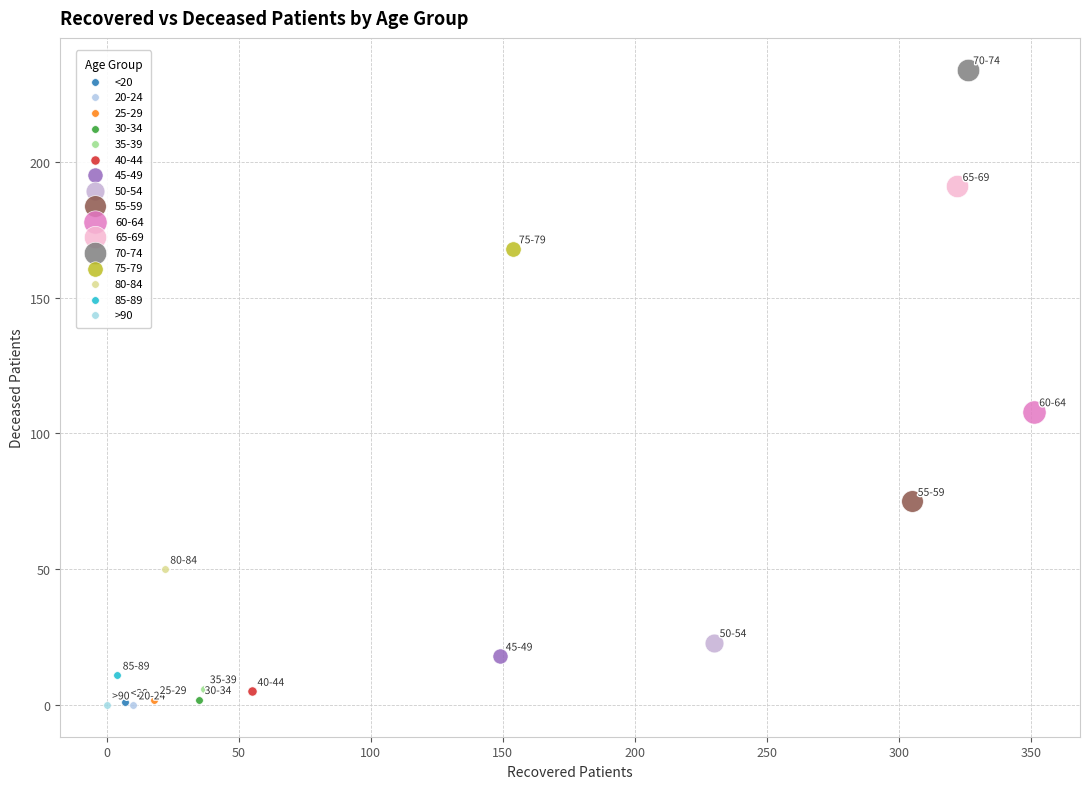

What are all the series names shown in the legend?

<20, 20-24, 25-29, 30-34, 35-39, 40-44, 45-49, 50-54, 55-59, 60-64, 65-69, 70-74, 75-79, 80-84, 85-89, >90